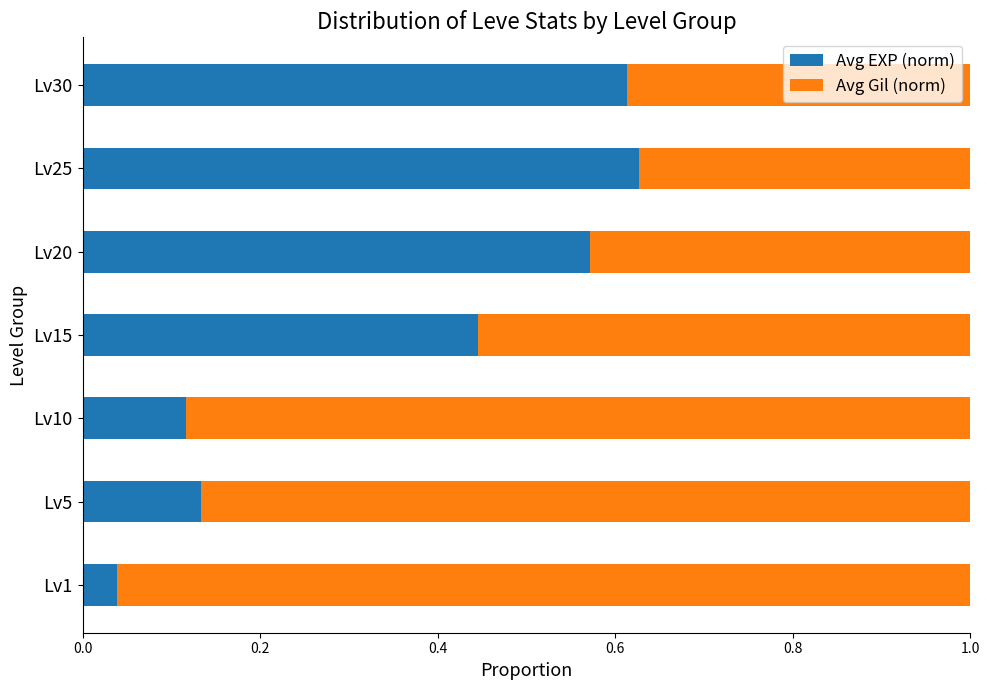

The value of Avg EXP (norm) at Lv30 is 0.4. True or false?

False